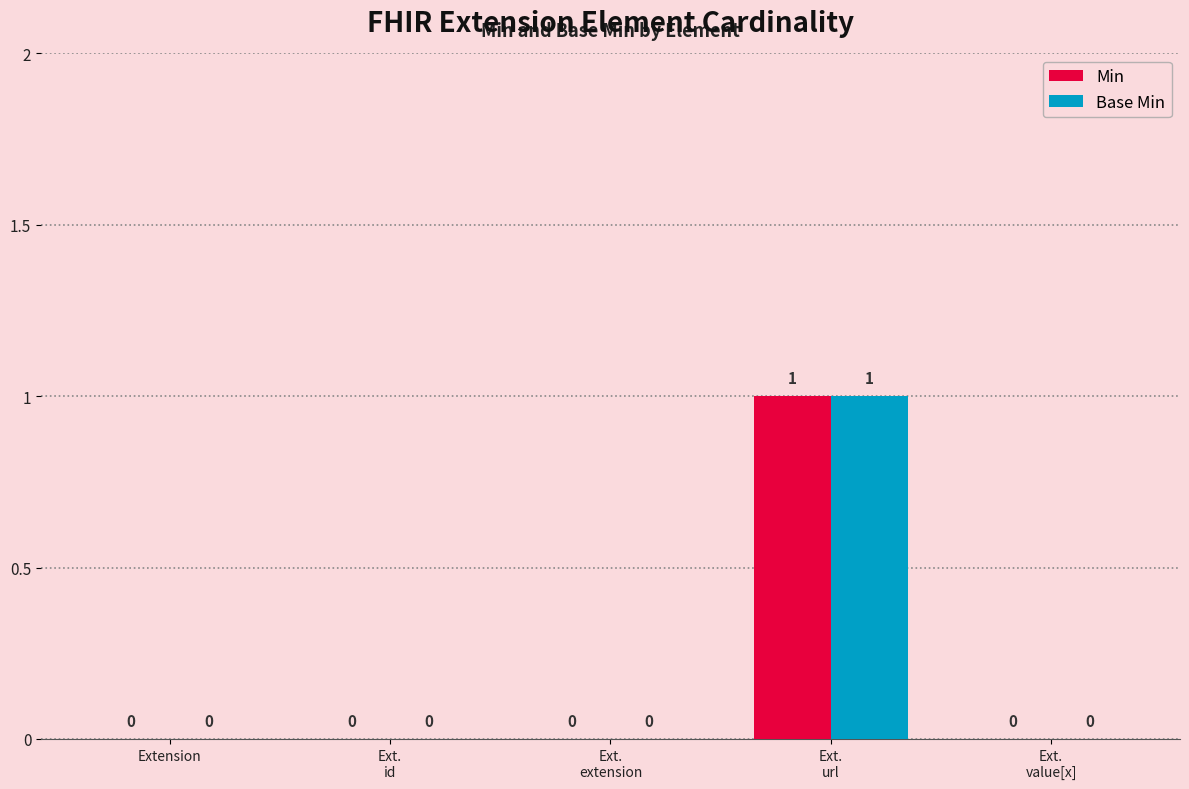

True or false: Min has a value of 0 at Extension.

True